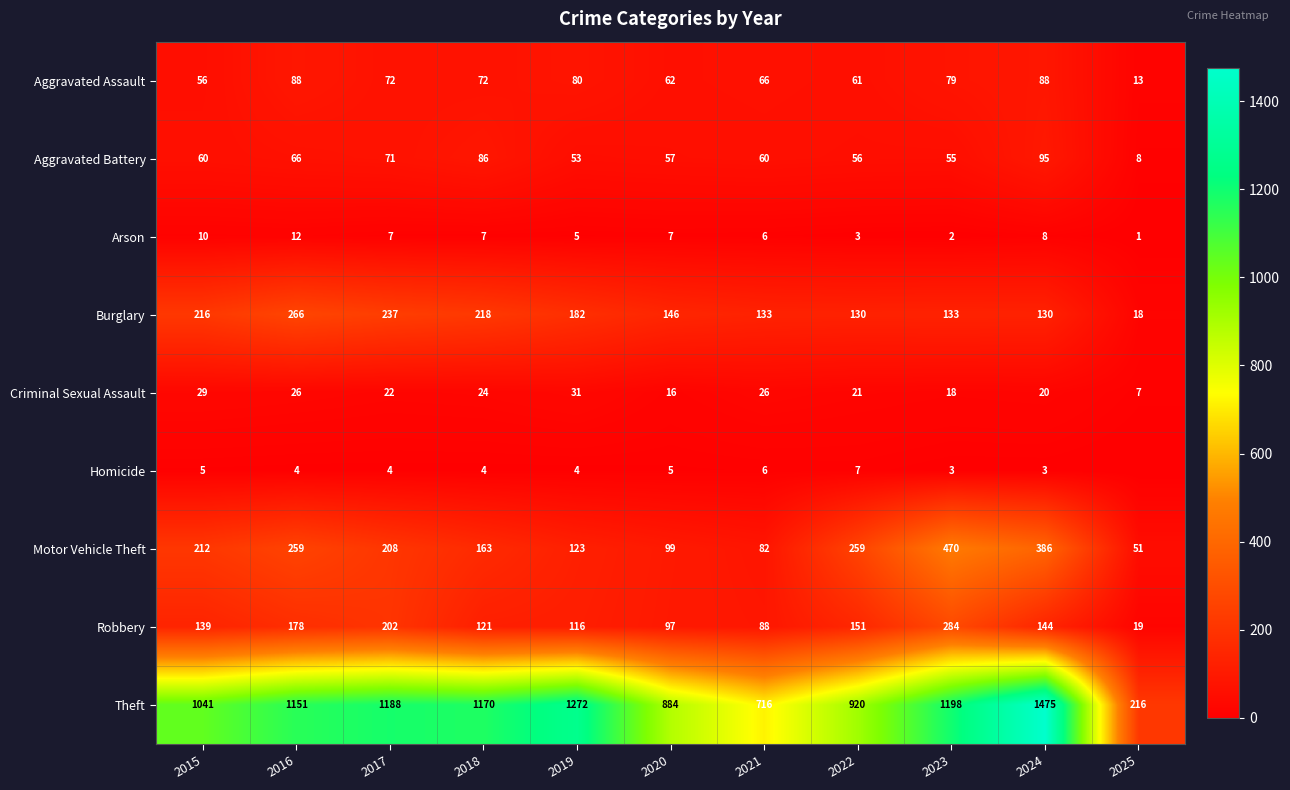

What is the minimum value for Aggravated Battery?

8